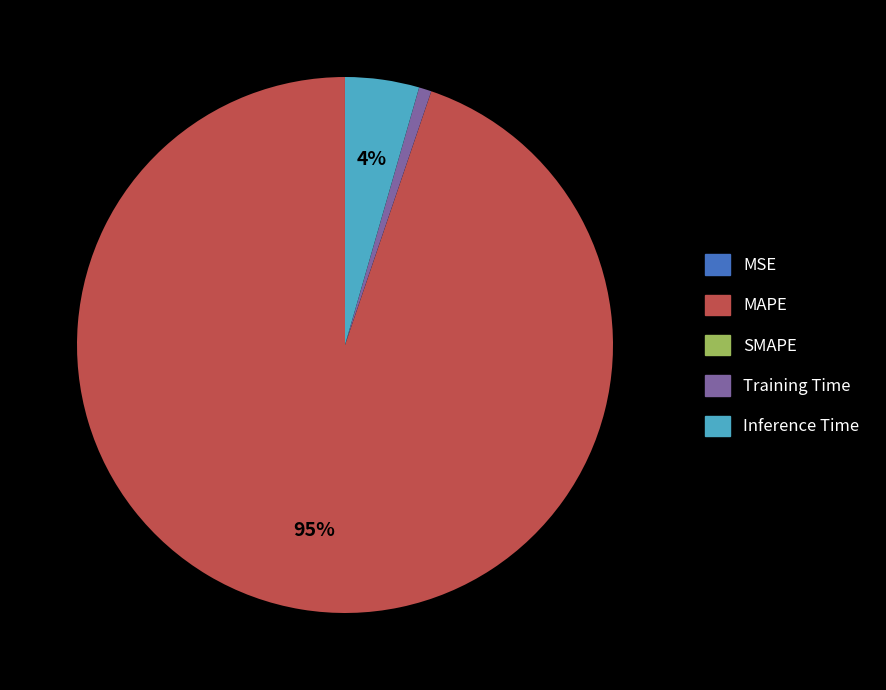

To the nearest percent, what is the difference between the largest and smallest slice percentages?

95%